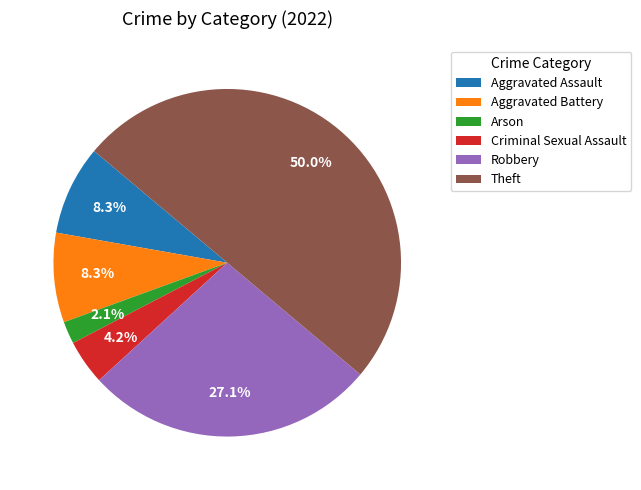

What is the smallest slice in the pie chart?

Arson